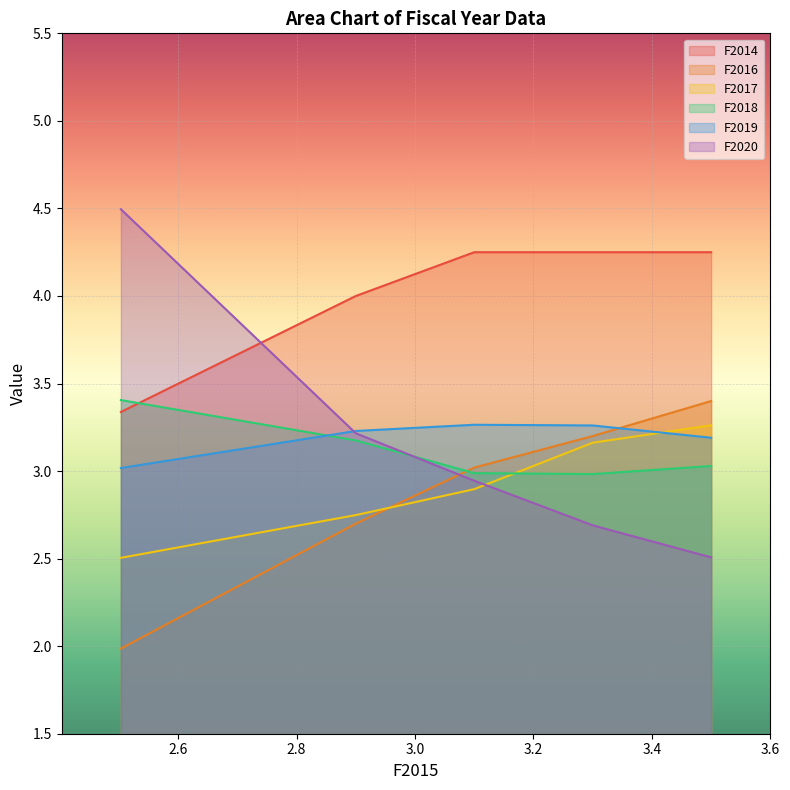

Which series has the largest total across all categories?

F2014